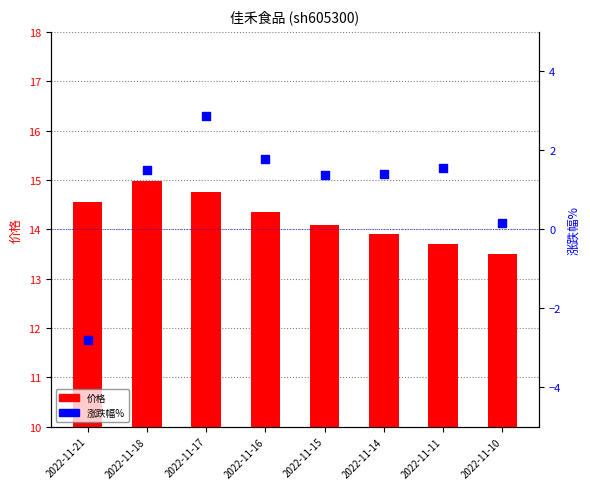

At how many categories does at least one series exceed 1?

8